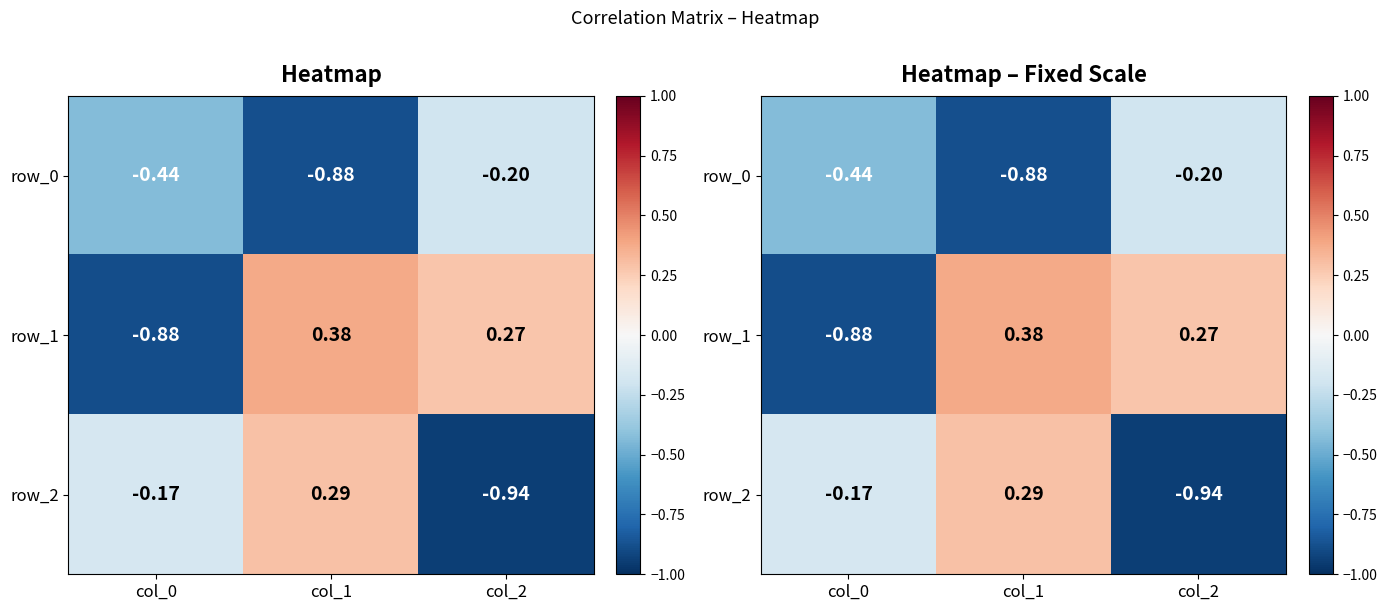

Read the row_2 value at col_1.

0.3